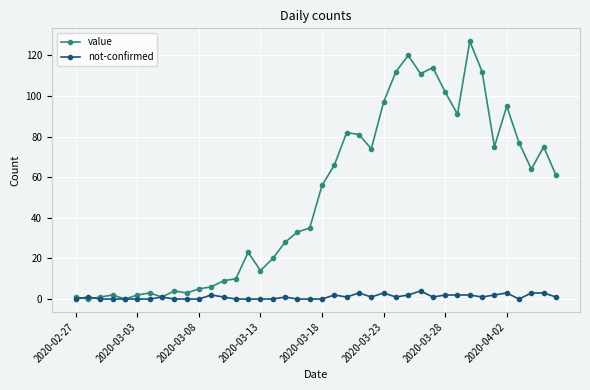

Rank the series by their maximum value, from highest to lowest.

value, not-confirmed